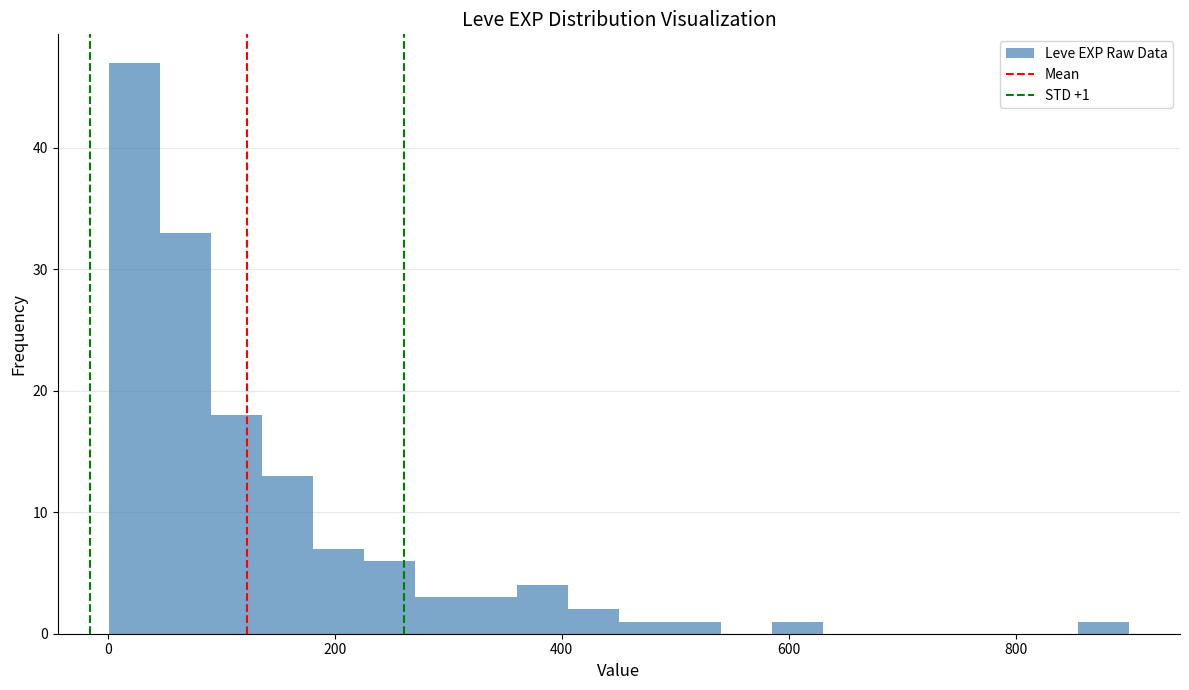

Read against the x-axis, roughly where is the centre of the tallest bar?

20